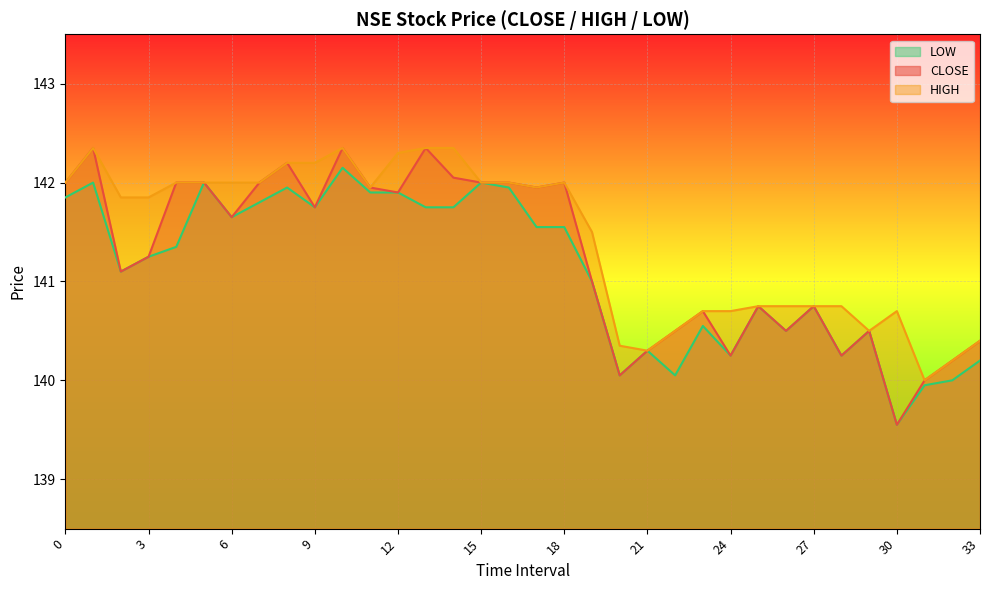

What is the value of the LOW point at the 31st from the left?

139.6